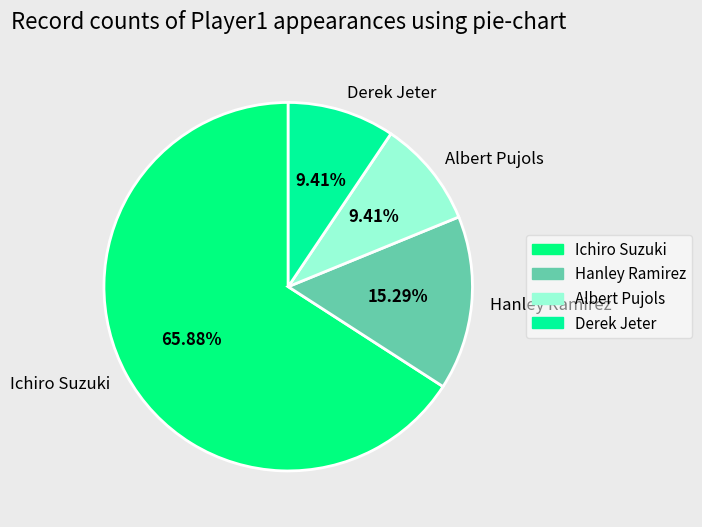

Which category accounts for the majority?

Ichiro Suzuki